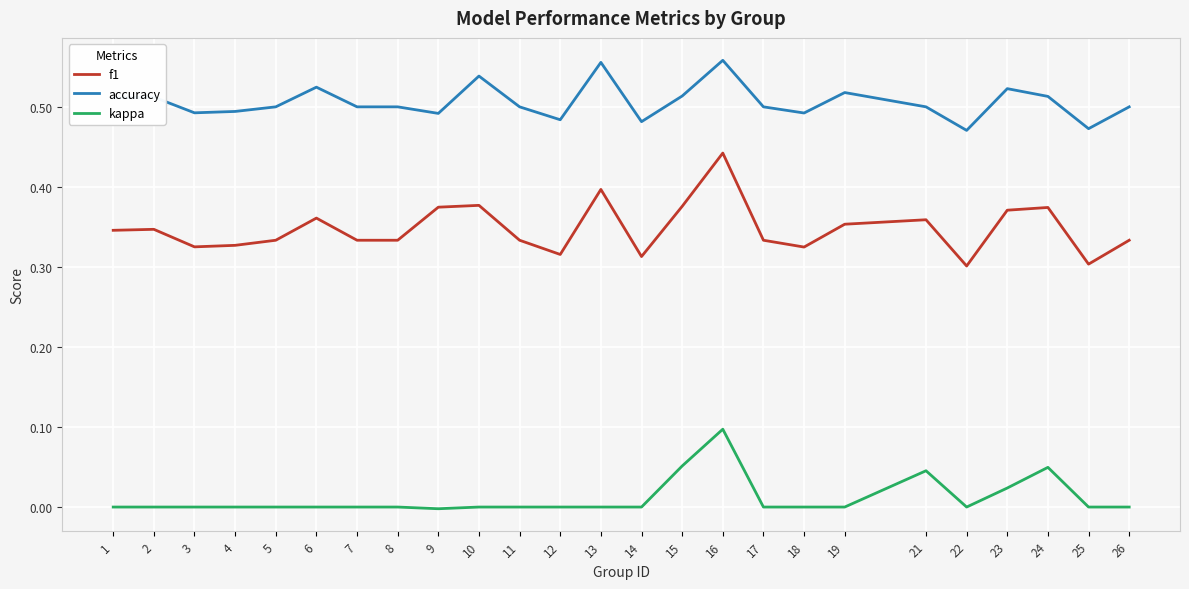

True or false: accuracy and kappa intersect in this chart.

False